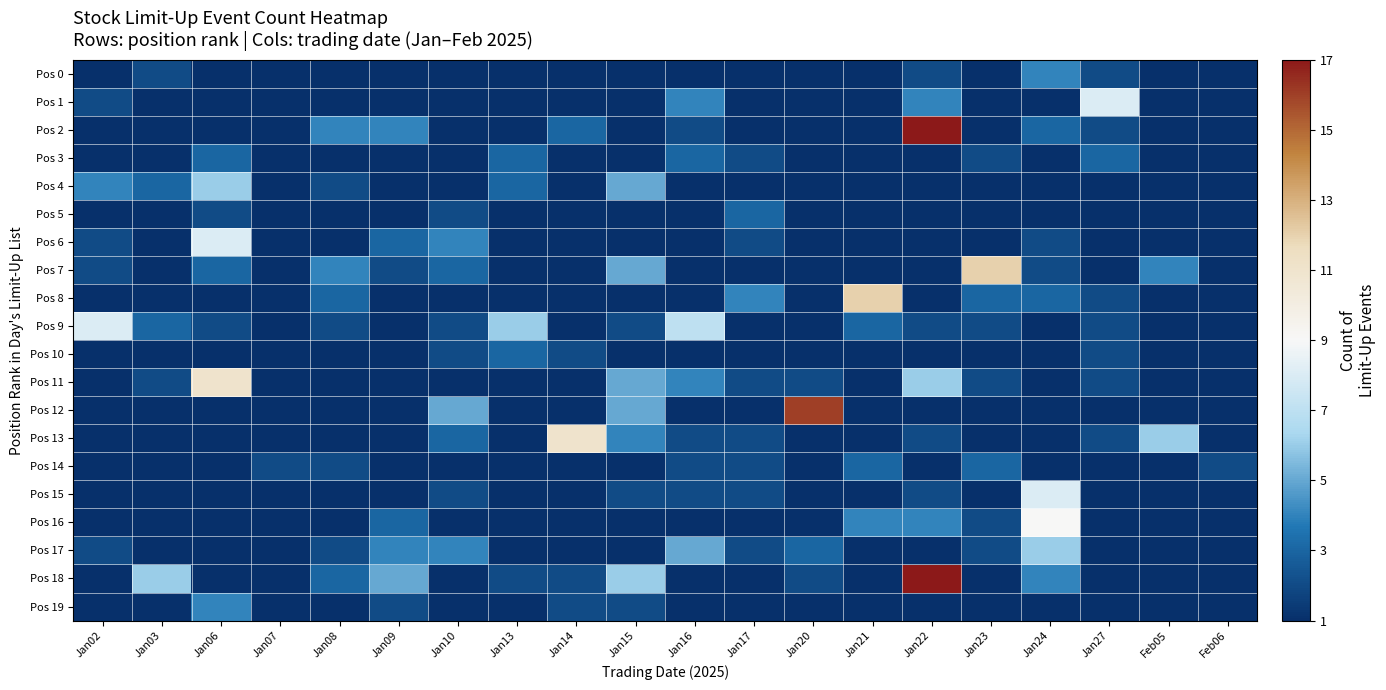

Reading left to right, transcribe all the data shown in this chart.

Pos 0: Jan02=1	Jan03=2	Jan06=1	Jan07=1	Jan08=1	Jan09=1	Jan10=1	Jan13=1	Jan14=1	Jan15=1	Jan16=1	Jan17=1	Jan20=1	Jan21=1	Jan22=2	Jan23=1	Jan24=4	Jan27=2	Feb05=1	Feb06=1
Pos 1: Jan02=2	Jan03=1	Jan06=1	Jan07=1	Jan08=1	Jan09=1	Jan10=1	Jan13=1	Jan14=1	Jan15=1	Jan16=4	Jan17=1	Jan20=1	Jan21=1	Jan22=4	Jan23=1	Jan24=1	Jan27=8	Feb05=1	Feb06=1
Pos 2: Jan02=1	Jan03=1	Jan06=1	Jan07=1	Jan08=4	Jan09=4	Jan10=1	Jan13=1	Jan14=3	Jan15=1	Jan16=2	Jan17=1	Jan20=1	Jan21=1	Jan22=17	Jan23=1	Jan24=3	Jan27=2	Feb05=1	Feb06=1
Pos 3: Jan02=1	Jan03=1	Jan06=3	Jan07=1	Jan08=1	Jan09=1	Jan10=1	Jan13=3	Jan14=1	Jan15=1	Jan16=3	Jan17=2	Jan20=1	Jan21=1	Jan22=1	Jan23=2	Jan24=1	Jan27=3	Feb05=1	Feb06=1
Pos 4: Jan02=4	Jan03=3	Jan06=6	Jan07=1	Jan08=2	Jan09=1	Jan10=1	Jan13=3	Jan14=1	Jan15=5	Jan16=1	Jan17=1	Jan20=1	Jan21=1	Jan22=1	Jan23=1	Jan24=1	Jan27=1	Feb05=1	Feb06=1
Pos 5: Jan02=1	Jan03=1	Jan06=2	Jan07=1	Jan08=1	Jan09=1	Jan10=2	Jan13=1	Jan14=1	Jan15=1	Jan16=1	Jan17=3	Jan20=1	Jan21=1	Jan22=1	Jan23=1	Jan24=1	Jan27=1	Feb05=1	Feb06=1
Pos 6: Jan02=2	Jan03=1	Jan06=8	Jan07=1	Jan08=1	Jan09=3	Jan10=4	Jan13=1	Jan14=1	Jan15=1	Jan16=1	Jan17=2	Jan20=1	Jan21=1	Jan22=1	Jan23=1	Jan24=2	Jan27=1	Feb05=1	Feb06=1
Pos 7: Jan02=2	Jan03=1	Jan06=3	Jan07=1	Jan08=4	Jan09=2	Jan10=3	Jan13=1	Jan14=1	Jan15=5	Jan16=1	Jan17=1	Jan20=1	Jan21=1	Jan22=1	Jan23=12	Jan24=2	Jan27=1	Feb05=4	Feb06=1
Pos 8: Jan02=1	Jan03=1	Jan06=1	Jan07=1	Jan08=3	Jan09=1	Jan10=1	Jan13=1	Jan14=1	Jan15=1	Jan16=1	Jan17=4	Jan20=1	Jan21=12	Jan22=1	Jan23=3	Jan24=3	Jan27=2	Feb05=1	Feb06=1
Pos 9: Jan02=8	Jan03=3	Jan06=2	Jan07=1	Jan08=2	Jan09=1	Jan10=2	Jan13=6	Jan14=1	Jan15=2	Jan16=7	Jan17=1	Jan20=1	Jan21=3	Jan22=2	Jan23=2	Jan24=1	Jan27=2	Feb05=1	Feb06=1
Pos 10: Jan02=1	Jan03=1	Jan06=1	Jan07=1	Jan08=1	Jan09=1	Jan10=2	Jan13=3	Jan14=2	Jan15=1	Jan16=1	Jan17=1	Jan20=1	Jan21=1	Jan22=1	Jan23=1	Jan24=1	Jan27=2	Feb05=1	Feb06=1
Pos 11: Jan02=1	Jan03=2	Jan06=11	Jan07=1	Jan08=1	Jan09=1	Jan10=1	Jan13=1	Jan14=1	Jan15=5	Jan16=4	Jan17=2	Jan20=2	Jan21=1	Jan22=6	Jan23=2	Jan24=1	Jan27=2	Feb05=1	Feb06=1
Pos 12: Jan02=1	Jan03=1	Jan06=1	Jan07=1	Jan08=1	Jan09=1	Jan10=5	Jan13=1	Jan14=1	Jan15=5	Jan16=1	Jan17=1	Jan20=16	Jan21=1	Jan22=1	Jan23=1	Jan24=1	Jan27=1	Feb05=1	Feb06=1
Pos 13: Jan02=1	Jan03=1	Jan06=1	Jan07=1	Jan08=1	Jan09=1	Jan10=3	Jan13=1	Jan14=11	Jan15=4	Jan16=2	Jan17=2	Jan20=1	Jan21=1	Jan22=2	Jan23=1	Jan24=1	Jan27=2	Feb05=6	Feb06=1
Pos 14: Jan02=1	Jan03=1	Jan06=1	Jan07=2	Jan08=2	Jan09=1	Jan10=1	Jan13=1	Jan14=1	Jan15=1	Jan16=2	Jan17=2	Jan20=1	Jan21=3	Jan22=1	Jan23=3	Jan24=1	Jan27=1	Feb05=1	Feb06=2
Pos 15: Jan02=1	Jan03=1	Jan06=1	Jan07=1	Jan08=1	Jan09=1	Jan10=2	Jan13=1	Jan14=1	Jan15=2	Jan16=2	Jan17=2	Jan20=1	Jan21=1	Jan22=2	Jan23=1	Jan24=8	Jan27=1	Feb05=1	Feb06=1
Pos 16: Jan02=1	Jan03=1	Jan06=1	Jan07=1	Jan08=1	Jan09=3	Jan10=1	Jan13=1	Jan14=1	Jan15=1	Jan16=1	Jan17=1	Jan20=1	Jan21=4	Jan22=4	Jan23=2	Jan24=9	Jan27=1	Feb05=1	Feb06=1
Pos 17: Jan02=2	Jan03=1	Jan06=1	Jan07=1	Jan08=2	Jan09=4	Jan10=4	Jan13=1	Jan14=1	Jan15=1	Jan16=5	Jan17=2	Jan20=3	Jan21=1	Jan22=1	Jan23=2	Jan24=6	Jan27=1	Feb05=1	Feb06=1
Pos 18: Jan02=1	Jan03=6	Jan06=1	Jan07=1	Jan08=3	Jan09=5	Jan10=1	Jan13=2	Jan14=2	Jan15=6	Jan16=1	Jan17=1	Jan20=2	Jan21=1	Jan22=17	Jan23=1	Jan24=4	Jan27=1	Feb05=1	Feb06=1
Pos 19: Jan02=1	Jan03=1	Jan06=4	Jan07=1	Jan08=1	Jan09=2	Jan10=1	Jan13=1	Jan14=2	Jan15=2	Jan16=1	Jan17=1	Jan20=1	Jan21=1	Jan22=1	Jan23=1	Jan24=1	Jan27=1	Feb05=1	Feb06=1